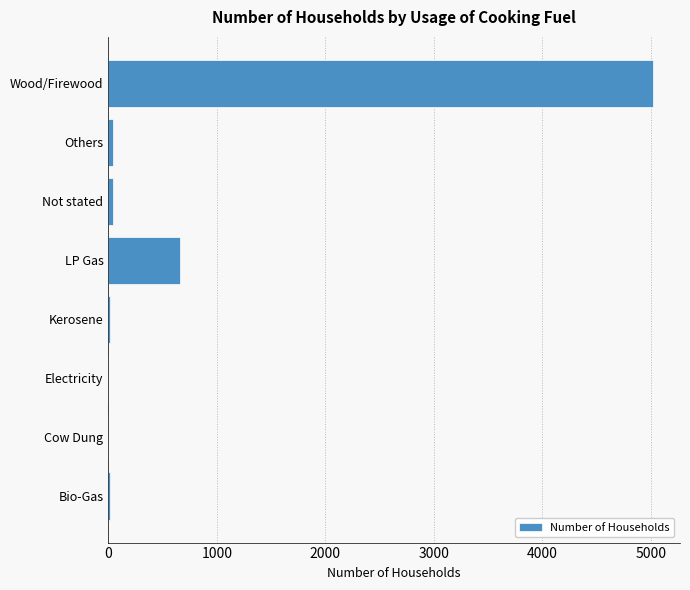

What is the ratio of the value at Wood/Firewood to the value at LP Gas?

7.6